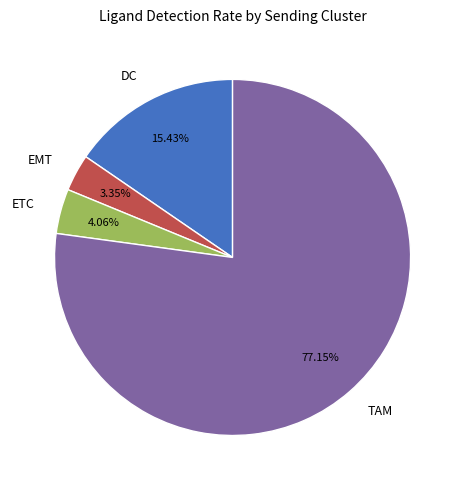

What percentage is the DC slice, to the nearest percent?

15%